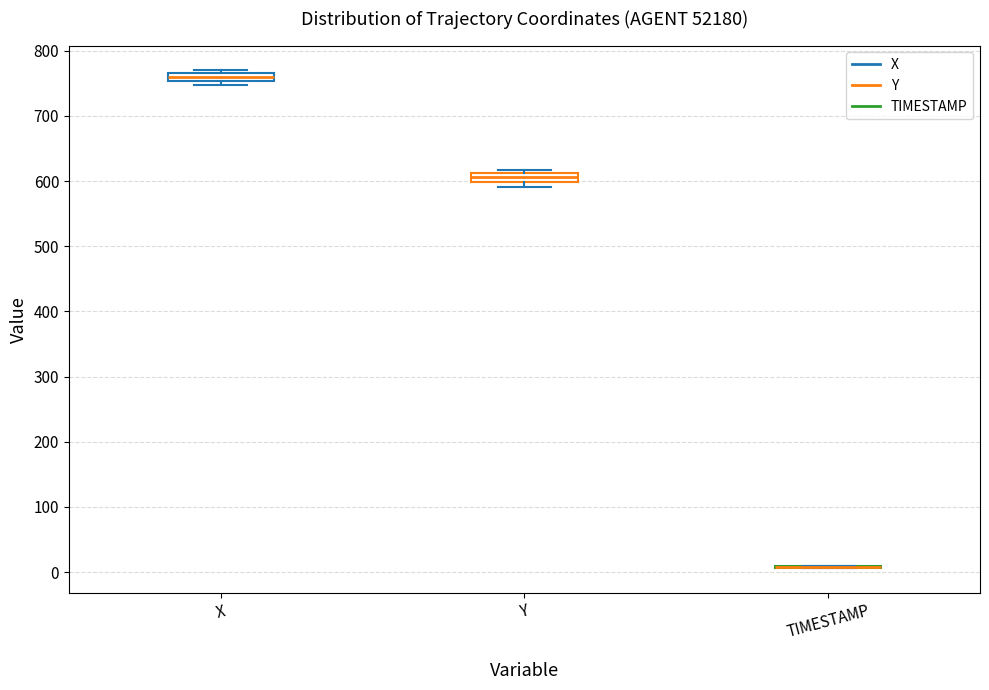

Where is the upper edge of the box for X on the y-axis? The values are not printed on the chart, so give them approximately, as read against the axis.

770